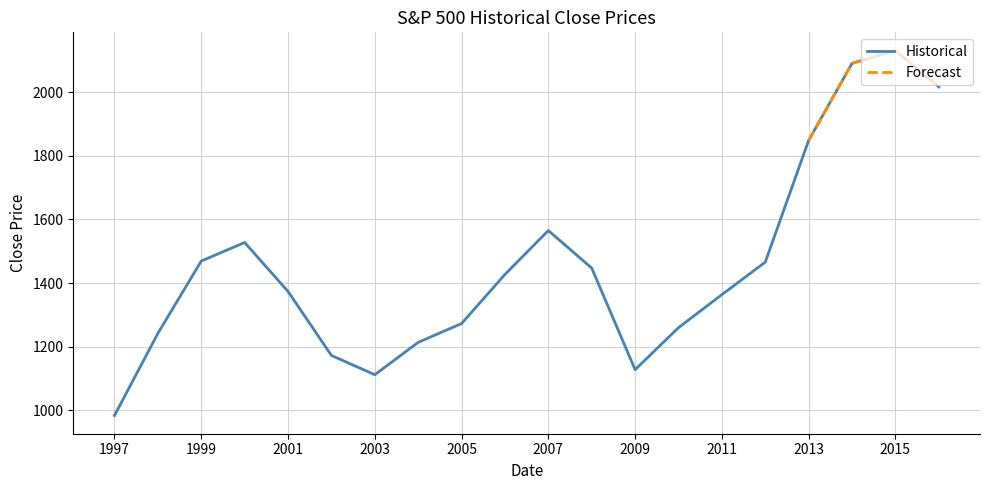

True or false: the data shows 1259.8 at 2010-12-29.

True